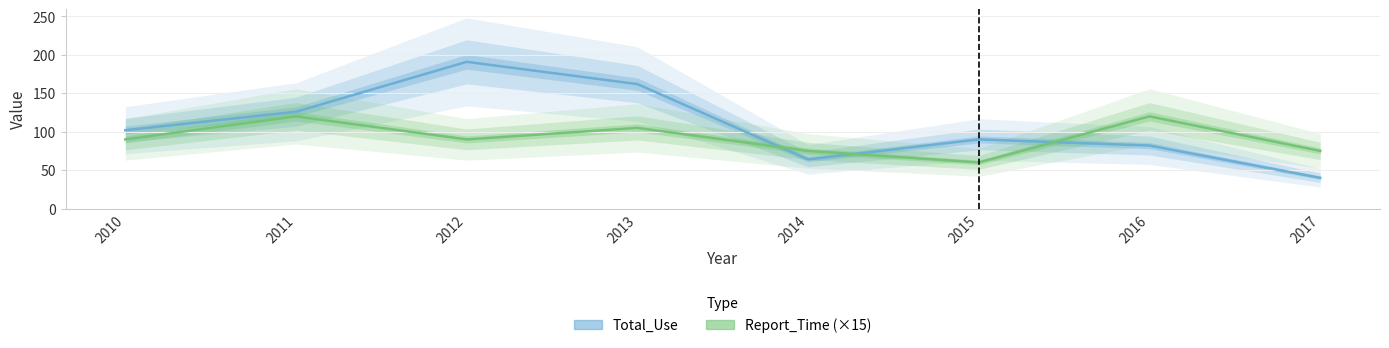

Reading left to right, extract all data points from this chart.

Total_Use: 102	126	191	162	64	90	82	40
Report_Time (×15): 90	120	90	105	75	60	120	75